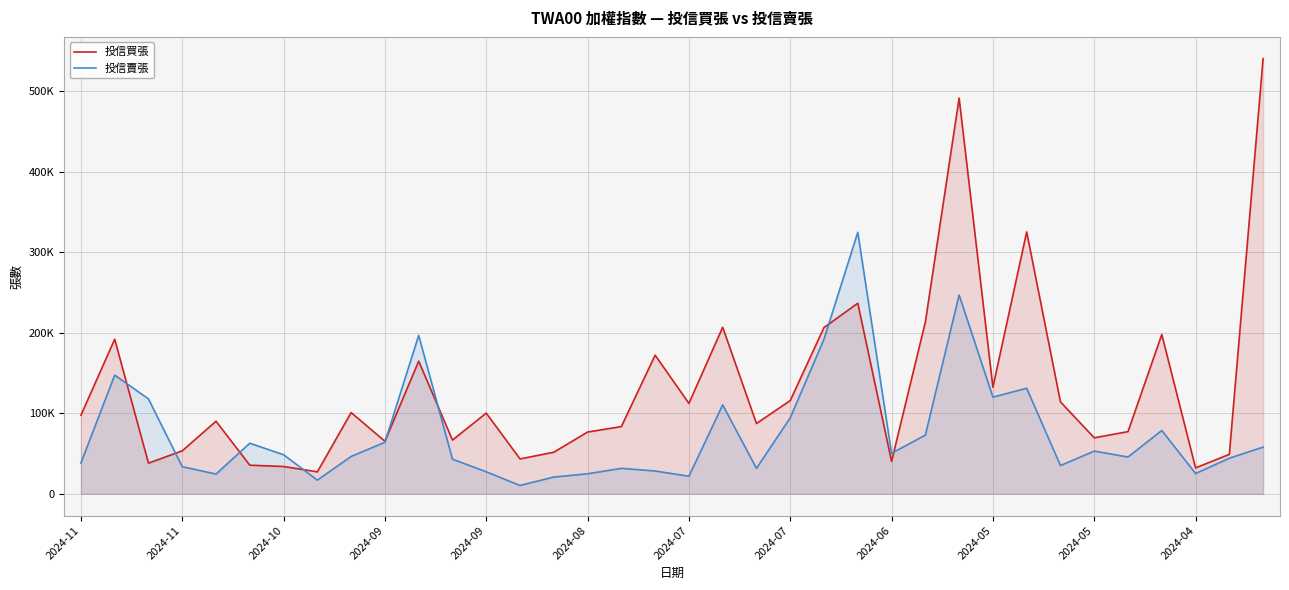

The value of 投信賣張 at 2024-06 is 25663.2. True or false?

False